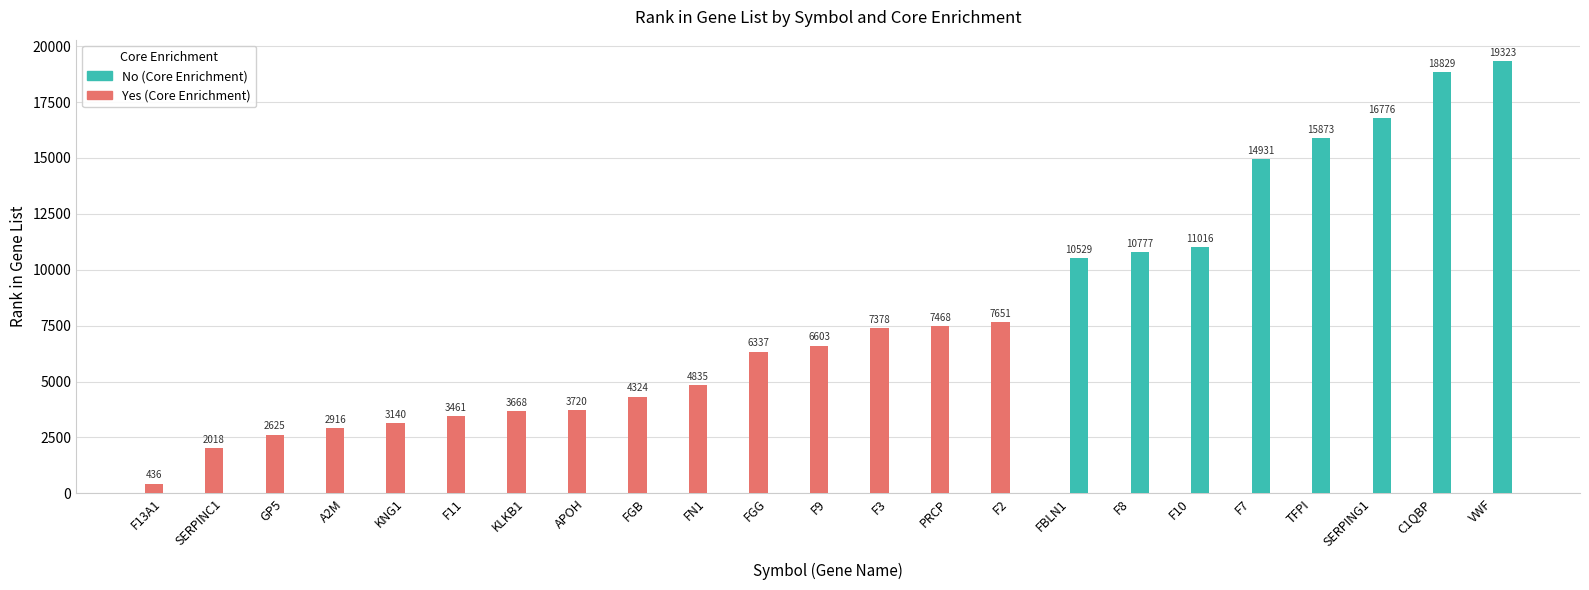

At which category is the sum across all series the highest?

VWF